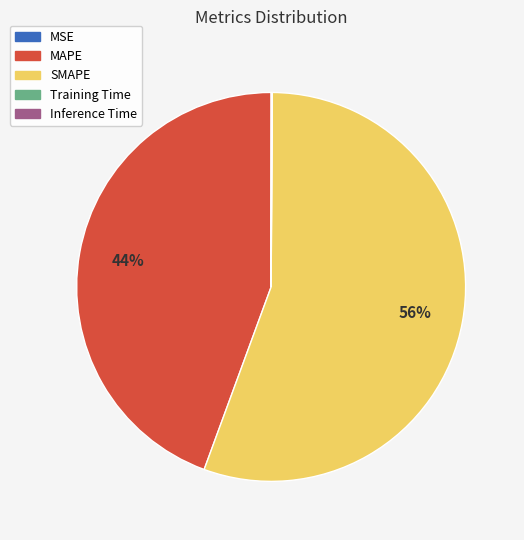

Does any single category account for the majority?

Yes